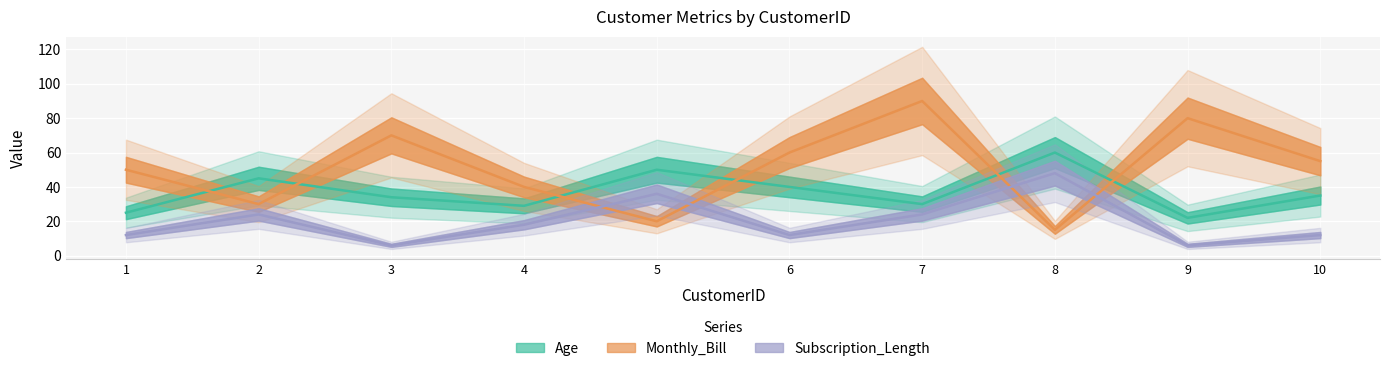

Reading left to right, what are all the values shown in this chart?

Age: 25	45	34	29	50	40	30	60	22	35
Monthly_Bill: 50	30	70	40	20	60	90	15	80	55
Subscription_Length: 12	24	6	18	36	12	24	48	6	12